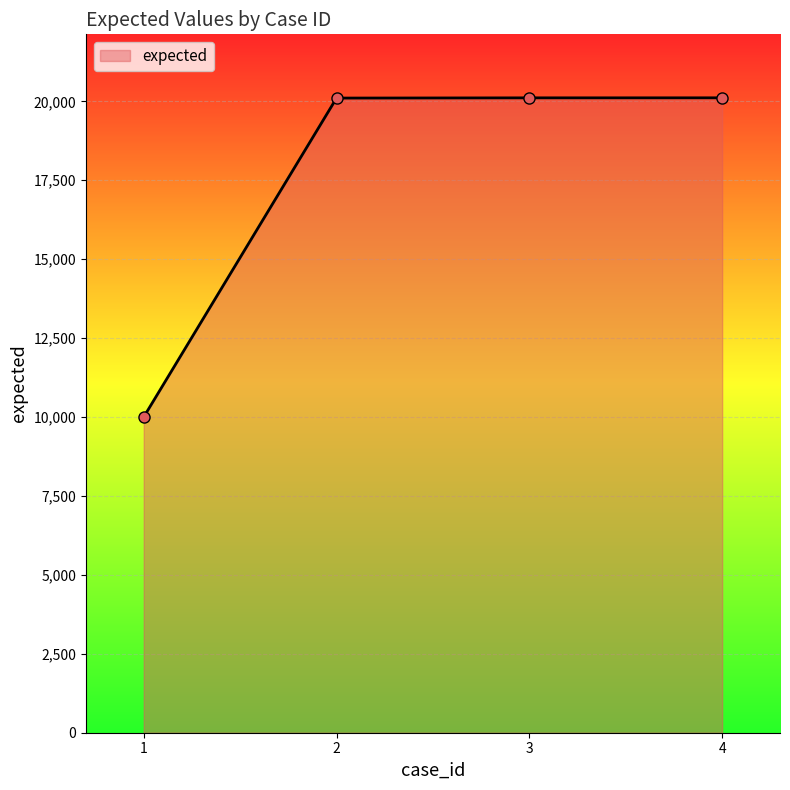

Read the value at 3.

20110